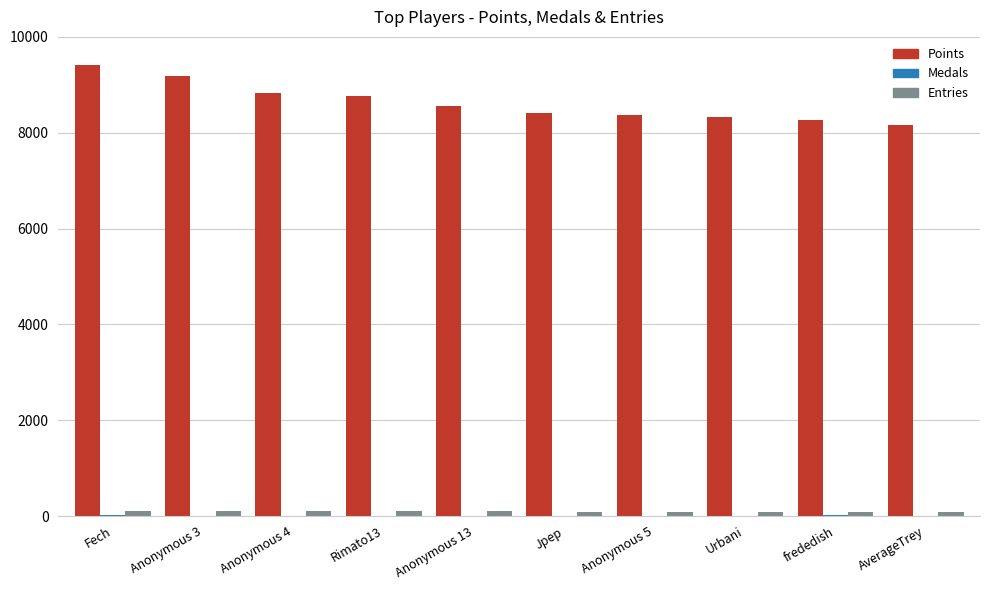

What is the maximum value shown in the chart?

9408